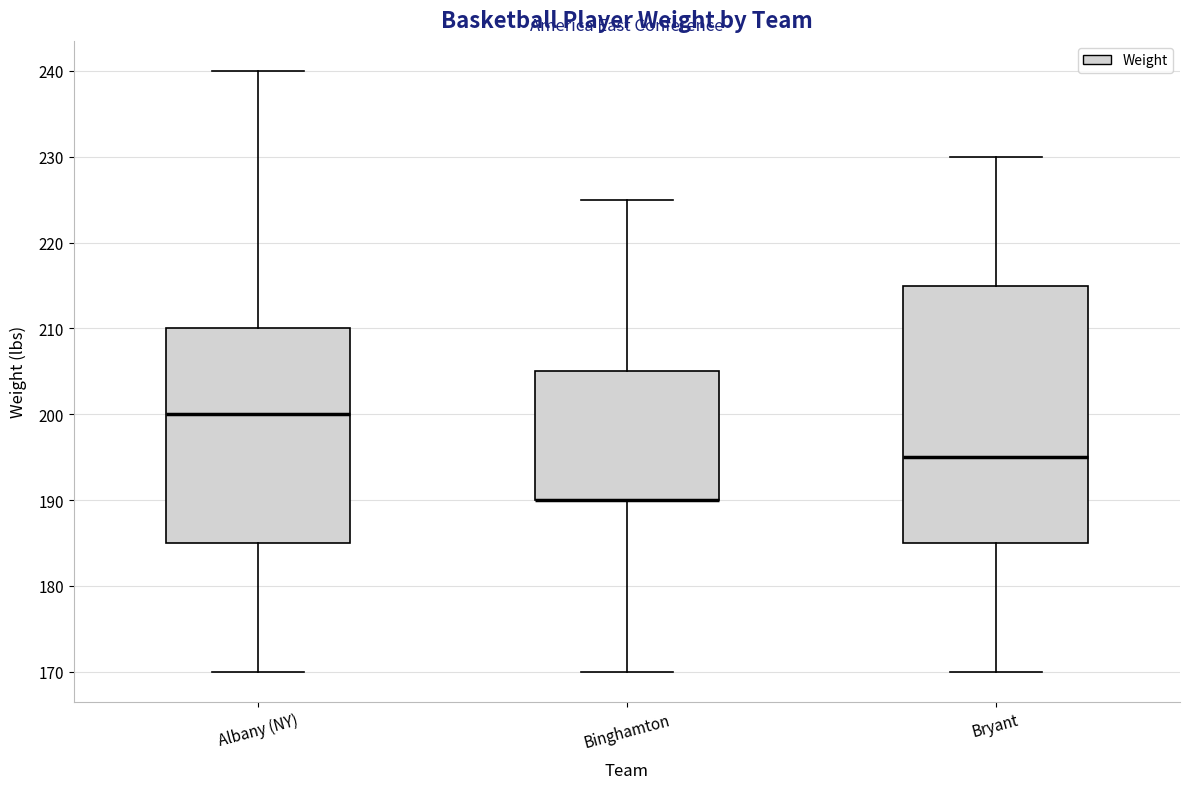

Comparing the boxes themselves (not the whiskers), which one is the tallest?

Bryant